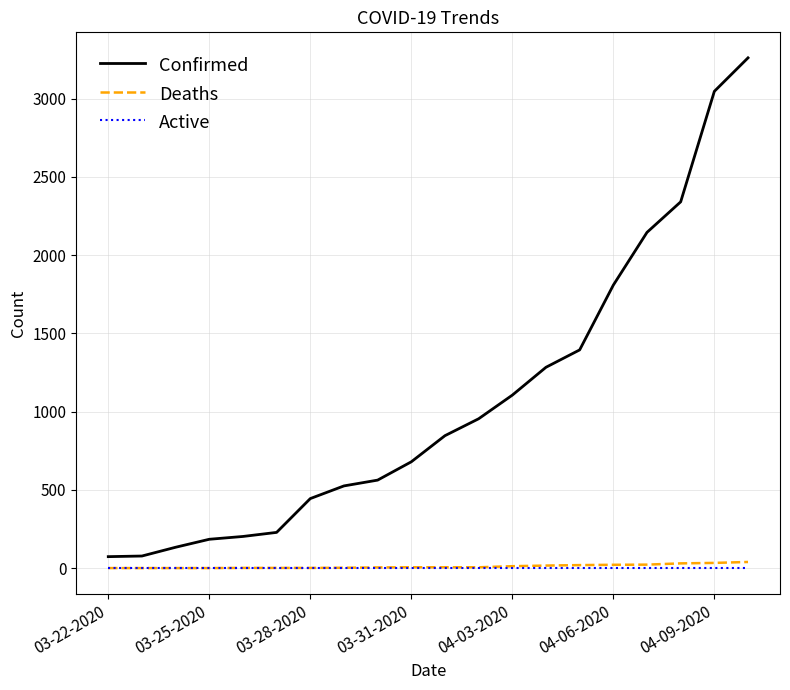

True or false: Active and Confirmed intersect in this chart.

False